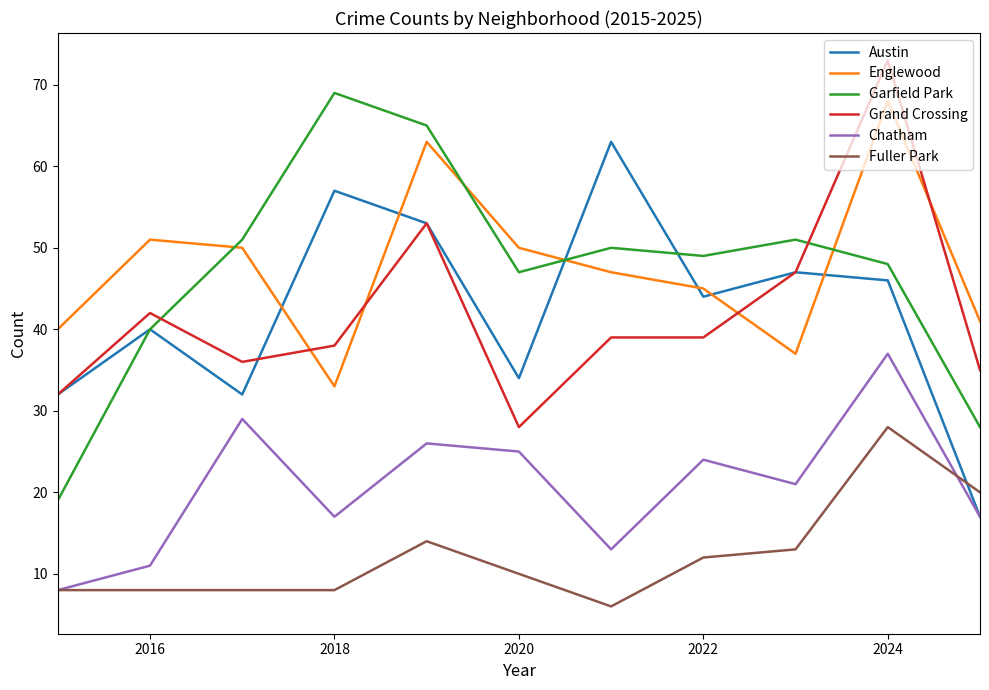

True or false: Englewood and Garfield Park cross at least once.

True